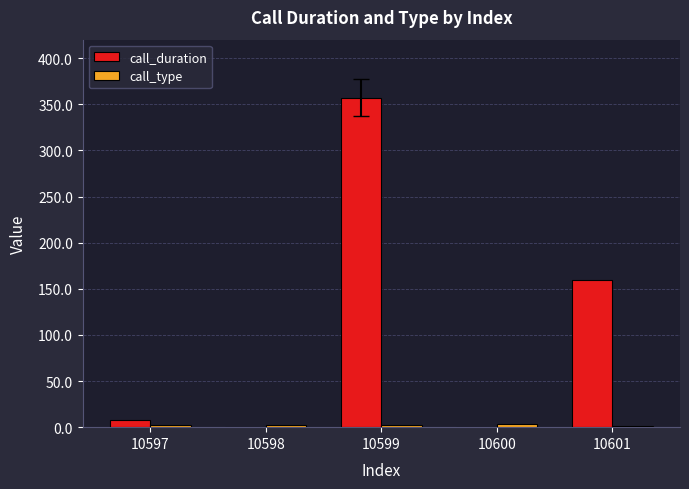

Which series changed the most between 10599 and 10600?

call_duration